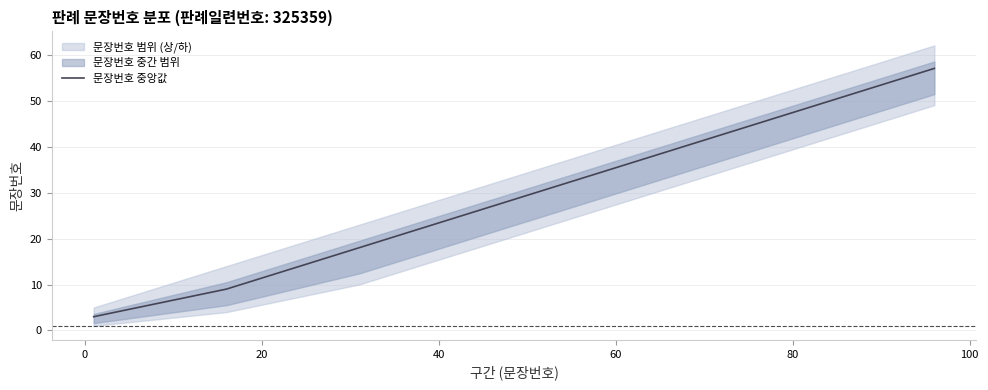

What is the lowest value of the 문장번호 중앙값 series?

3